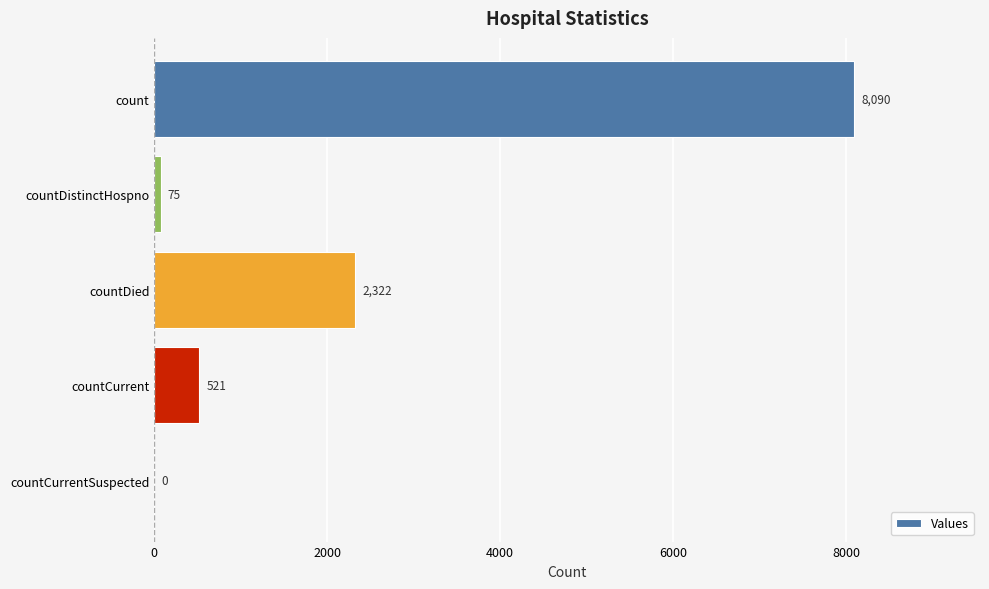

How many values are above zero?

4